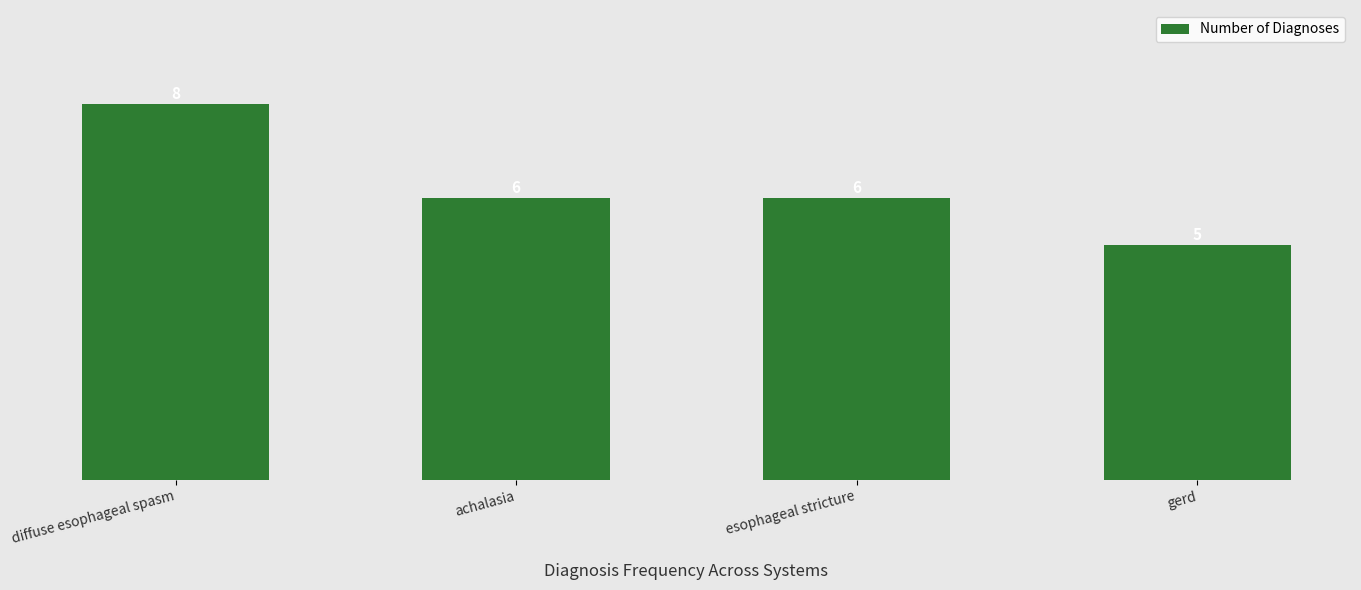

How many values are between 6 and 8?

3